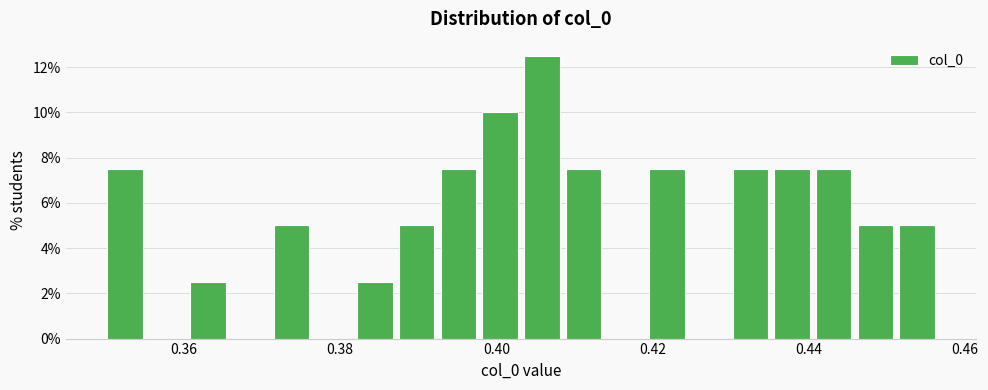

Read against the x-axis, roughly where is the centre of the tallest bar?

0.406